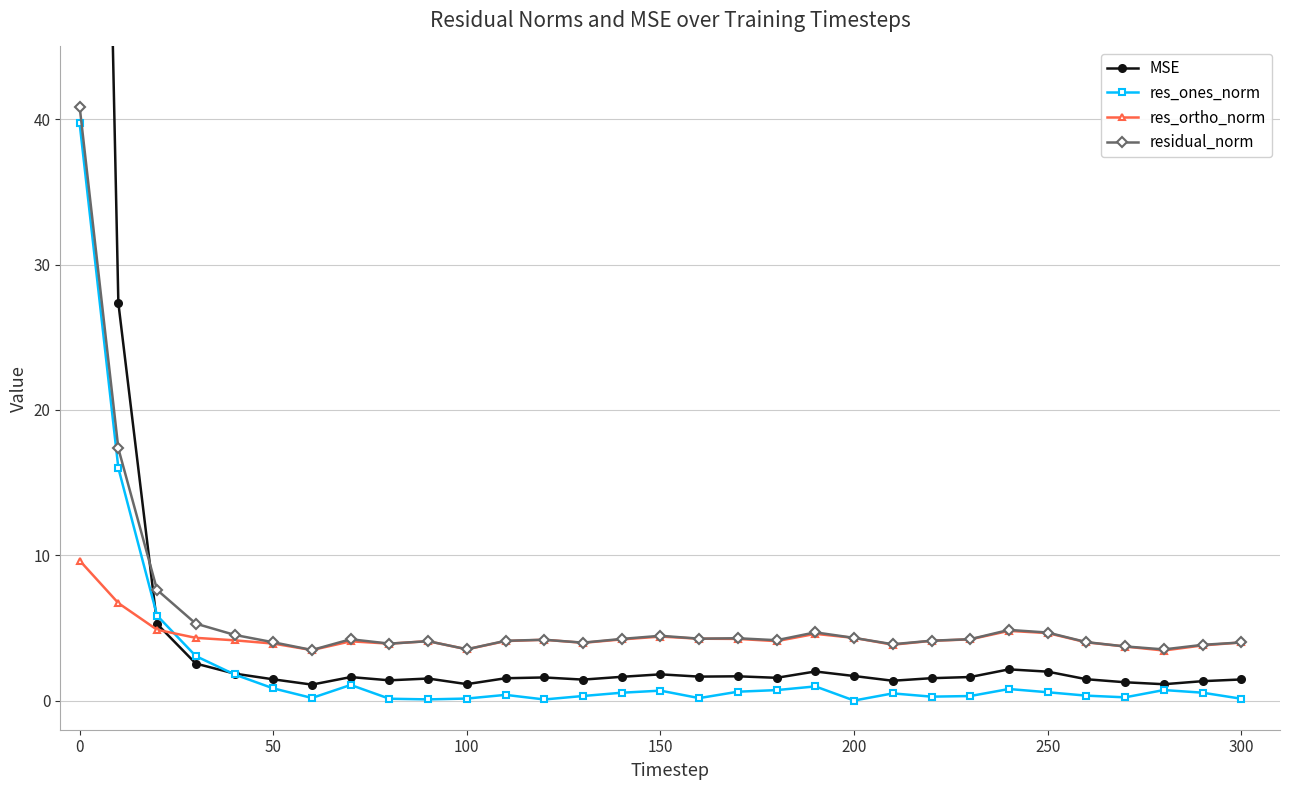

List the series in order of their peak value, lowest first.

res_ortho_norm, res_ones_norm, residual_norm, MSE